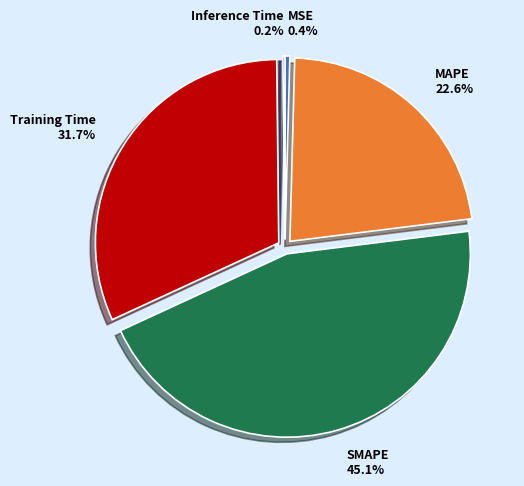

Does any single category account for the majority?

No